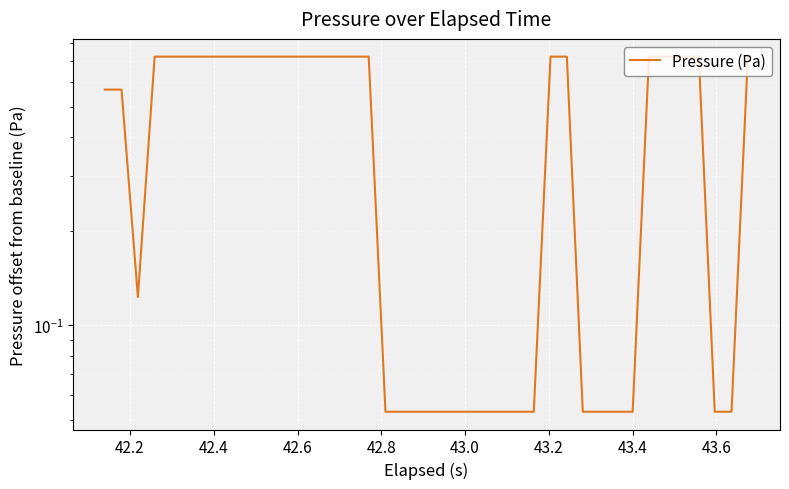

The chart shows a value of 0.1 at 20. True or false?

False